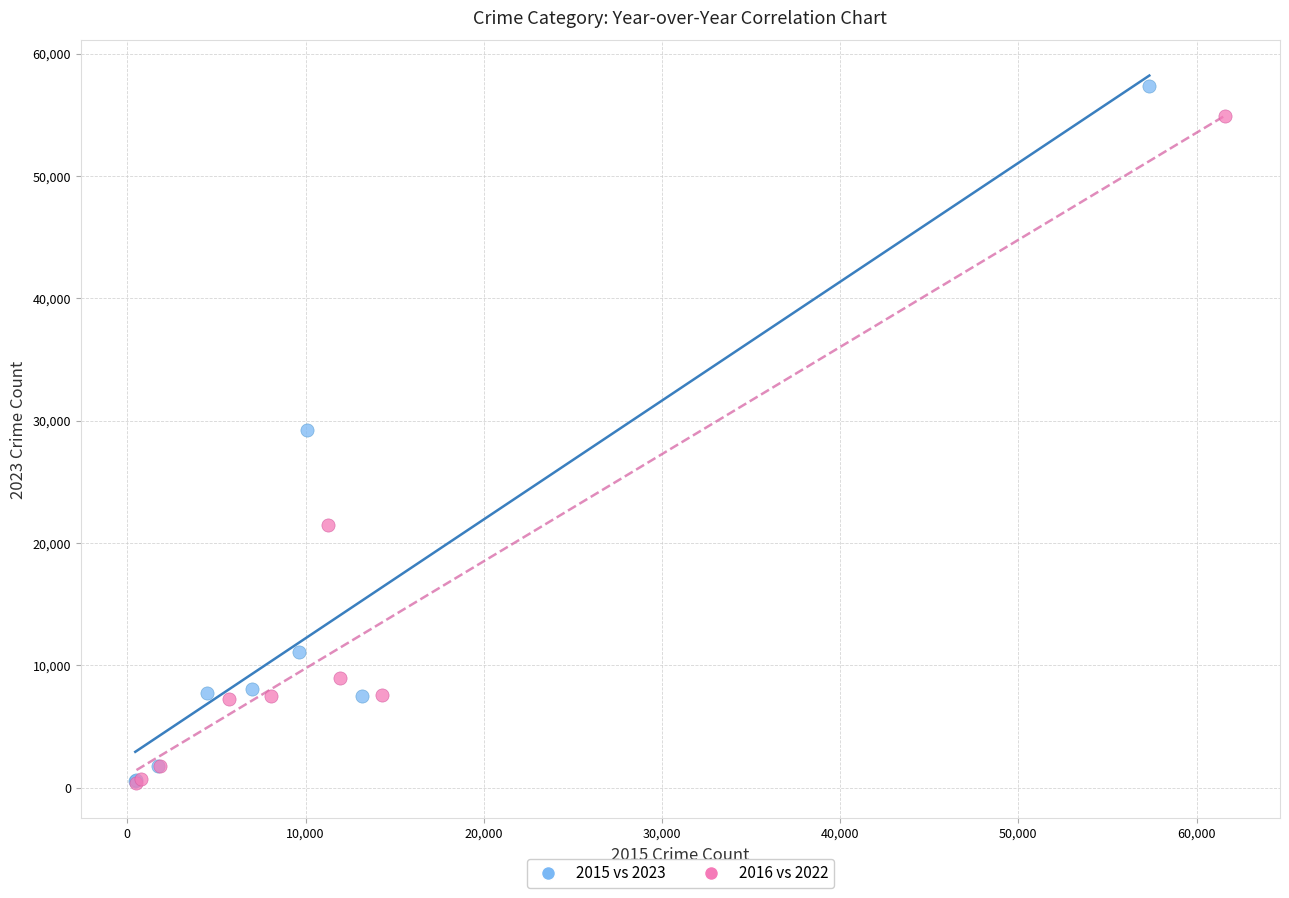

What are all the series names shown in the legend?

2015 vs 2023, 2016 vs 2022